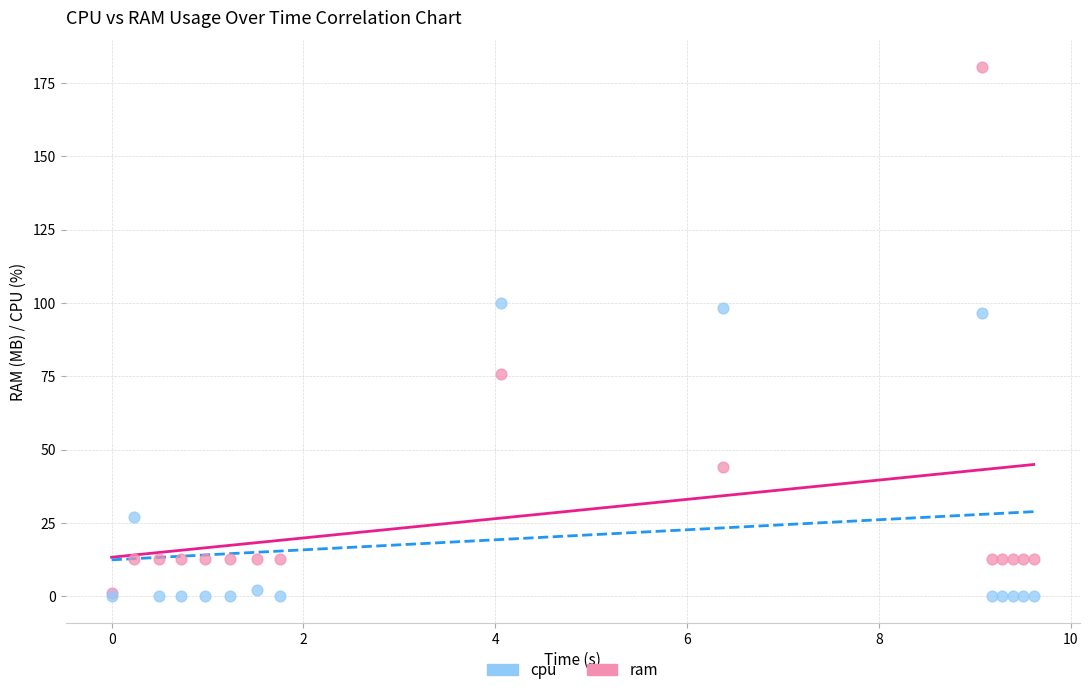

Which series has the largest Y range (max minus min)?

ram